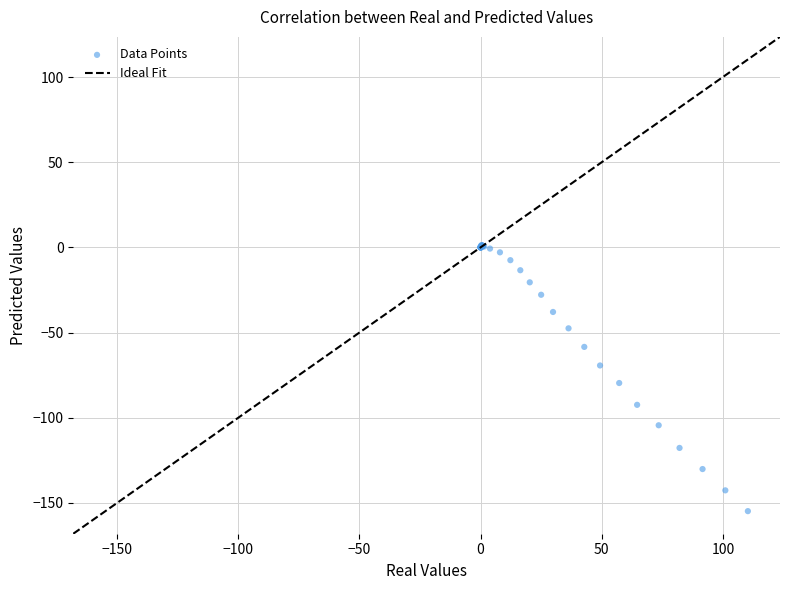

What Y value in the scatter plot is closest to -76?

-79.6